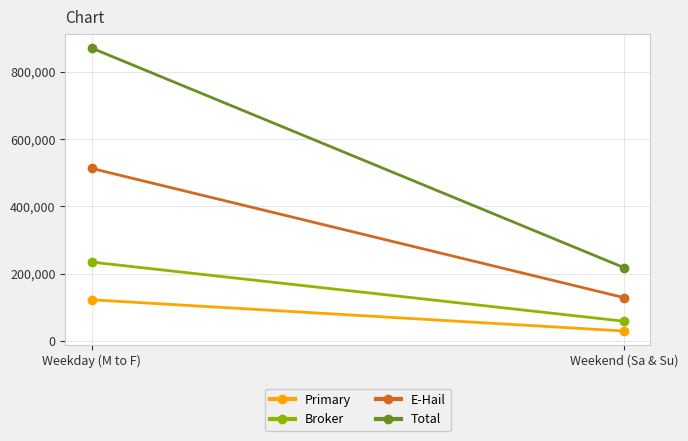

What are all the series names shown in the legend?

Primary, Broker, E-Hail, Total